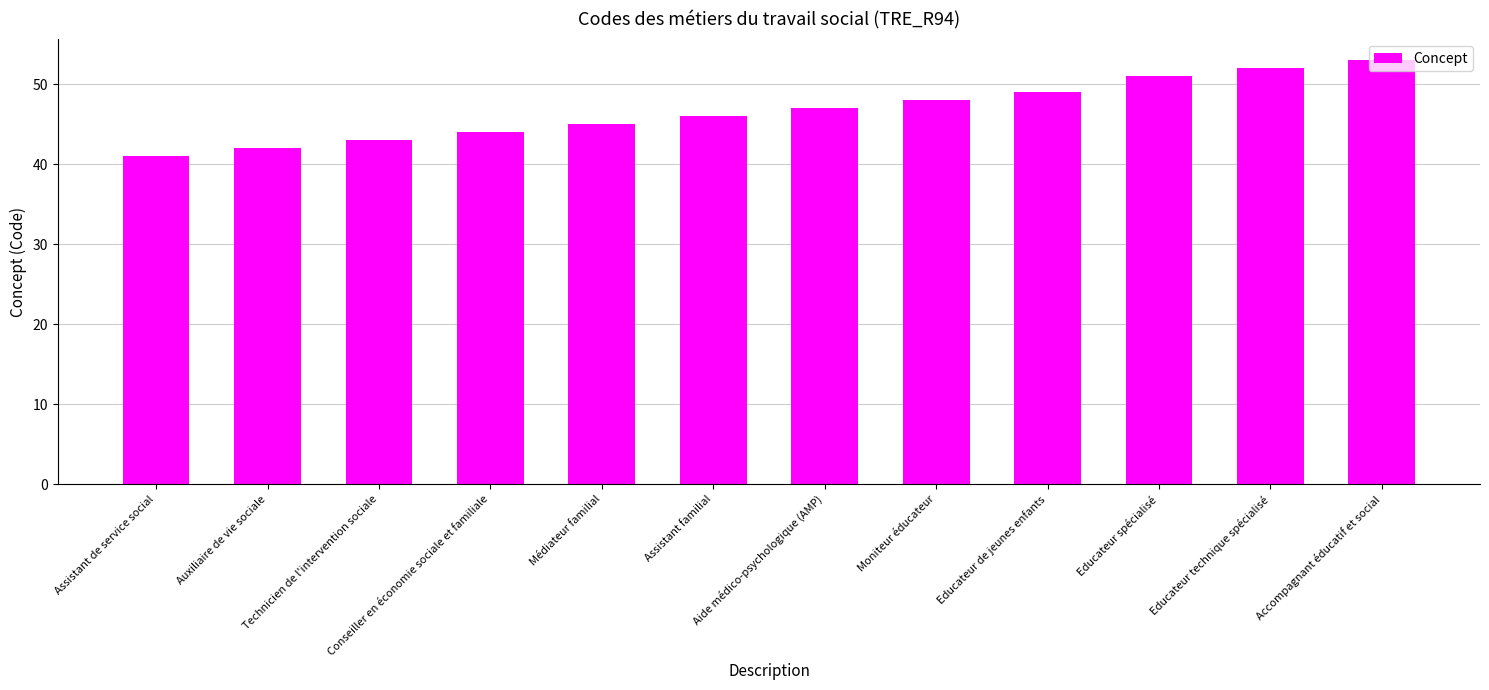

What position from the right is Assistant de service social?

12